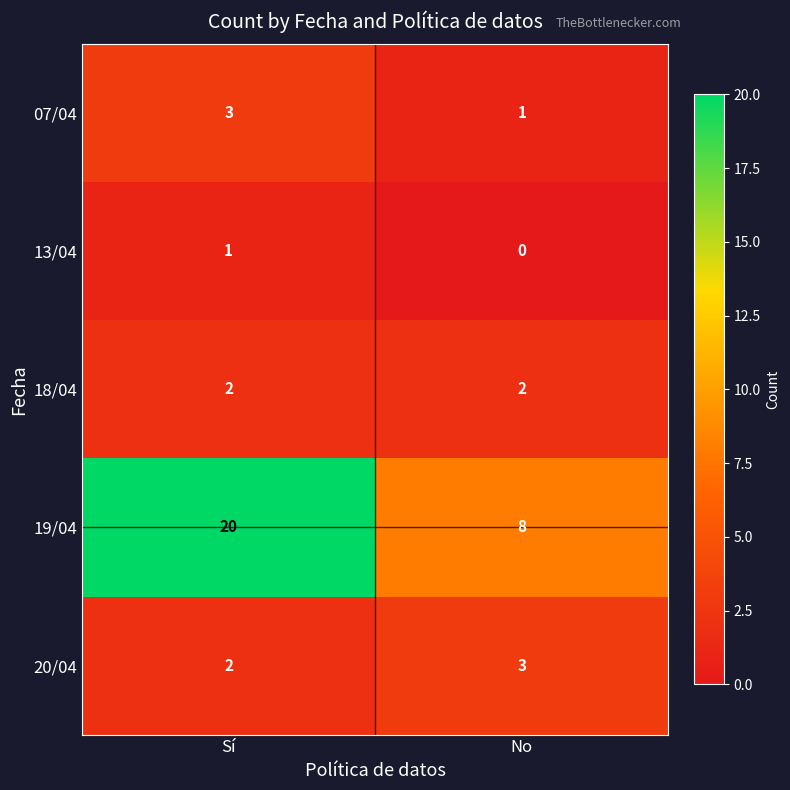

Reading right to left, transcribe all the data shown in this chart.

07/04: No=1	Sí=3
13/04: No=0	Sí=1
18/04: No=2	Sí=2
19/04: No=8	Sí=20
20/04: No=3	Sí=2